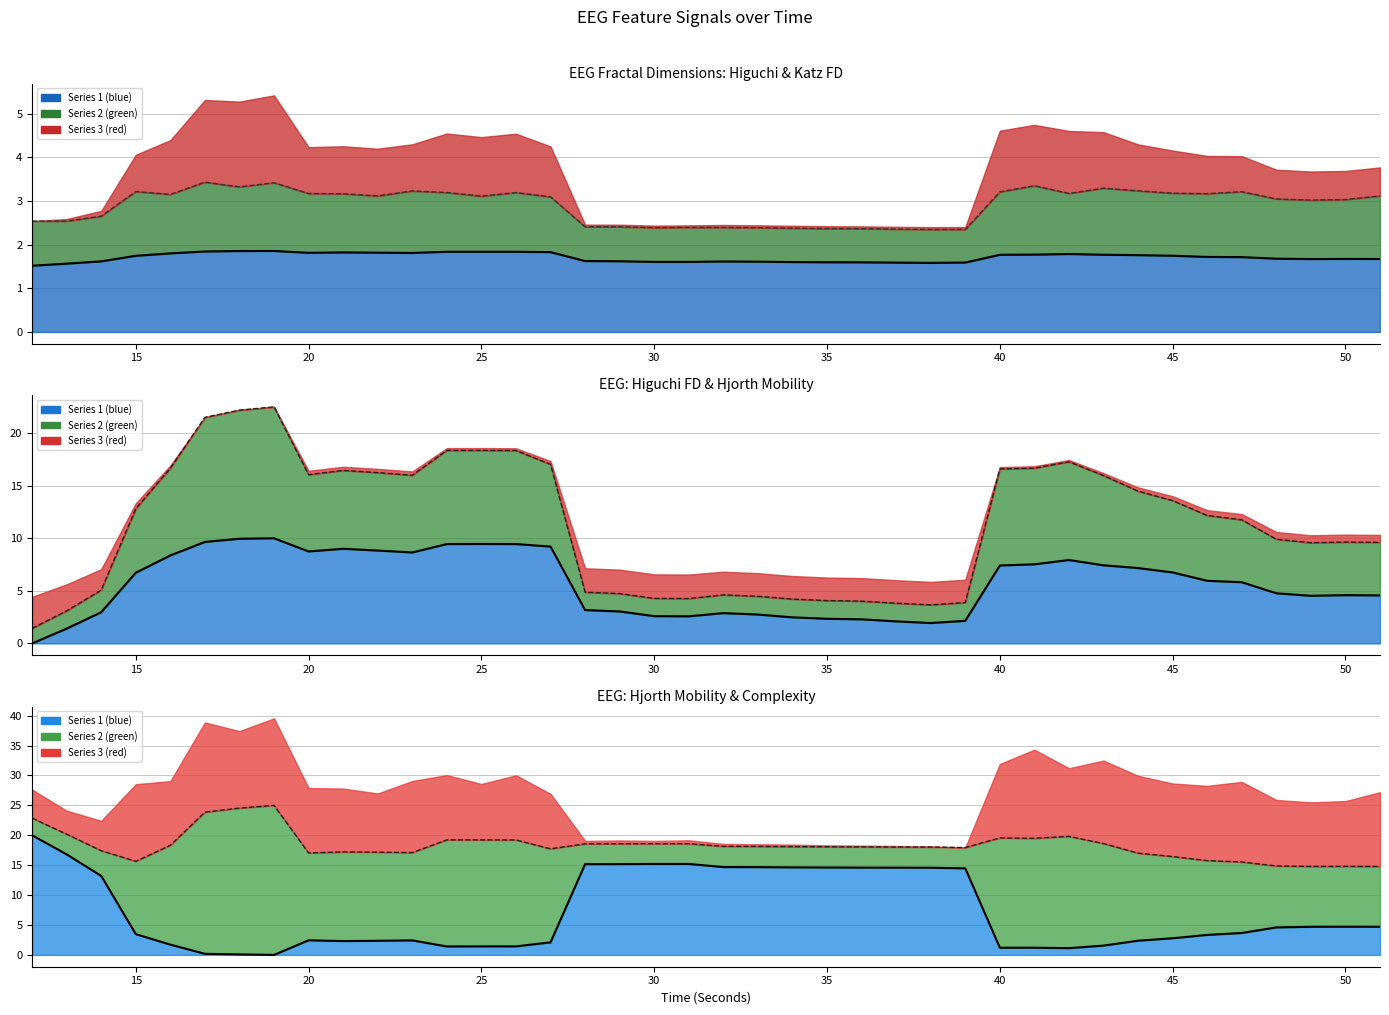

The hjorthMobility_EEG series shows 9.6 at 49. True or false?

True